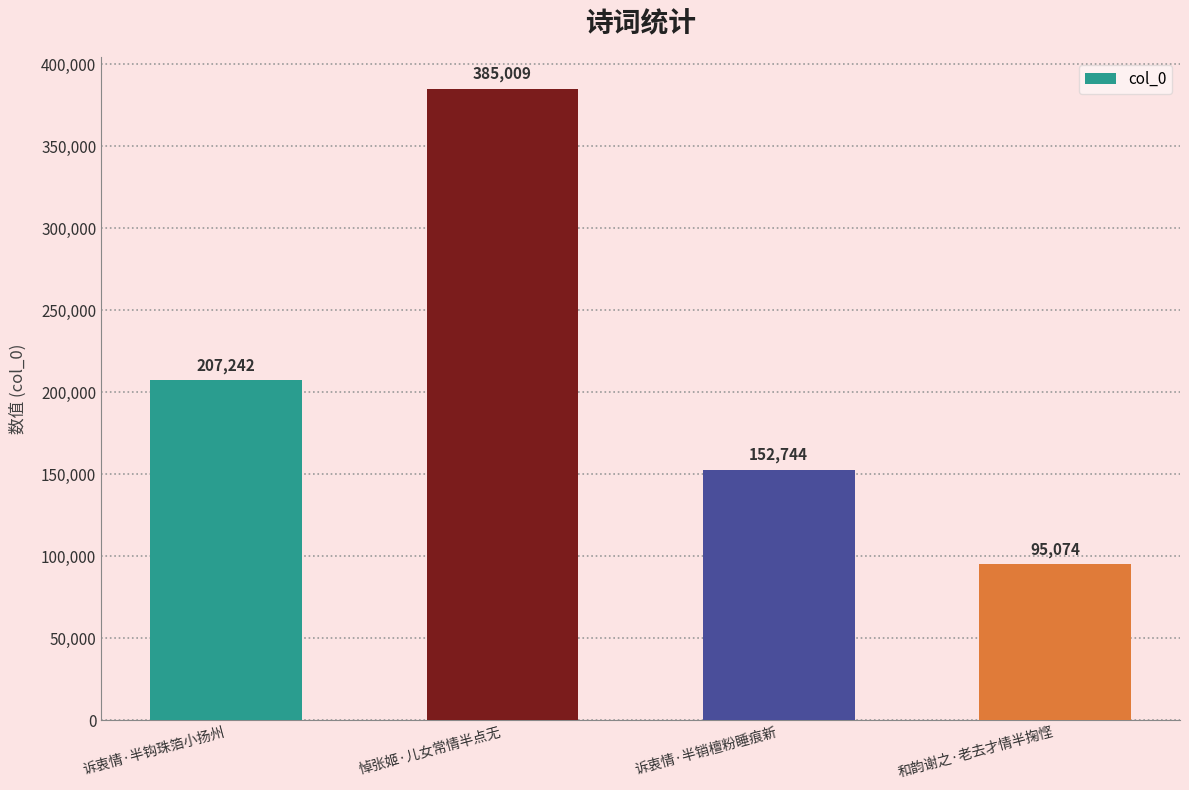

Reading left to right, what are all the values shown in this chart?

诉衷情·半钩珠箔小扬州=207242	悼张姬·儿女常情半点无=385009	诉衷情·半销檀粉睡痕新=152744	和韵谢之·老去才情半掬悭=95074